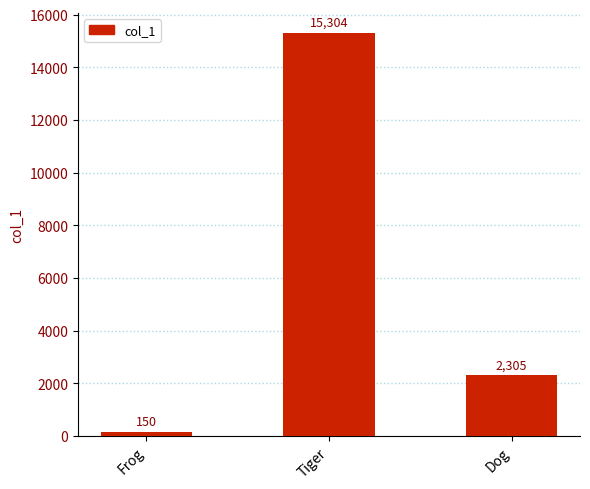

What is the average value?

5920